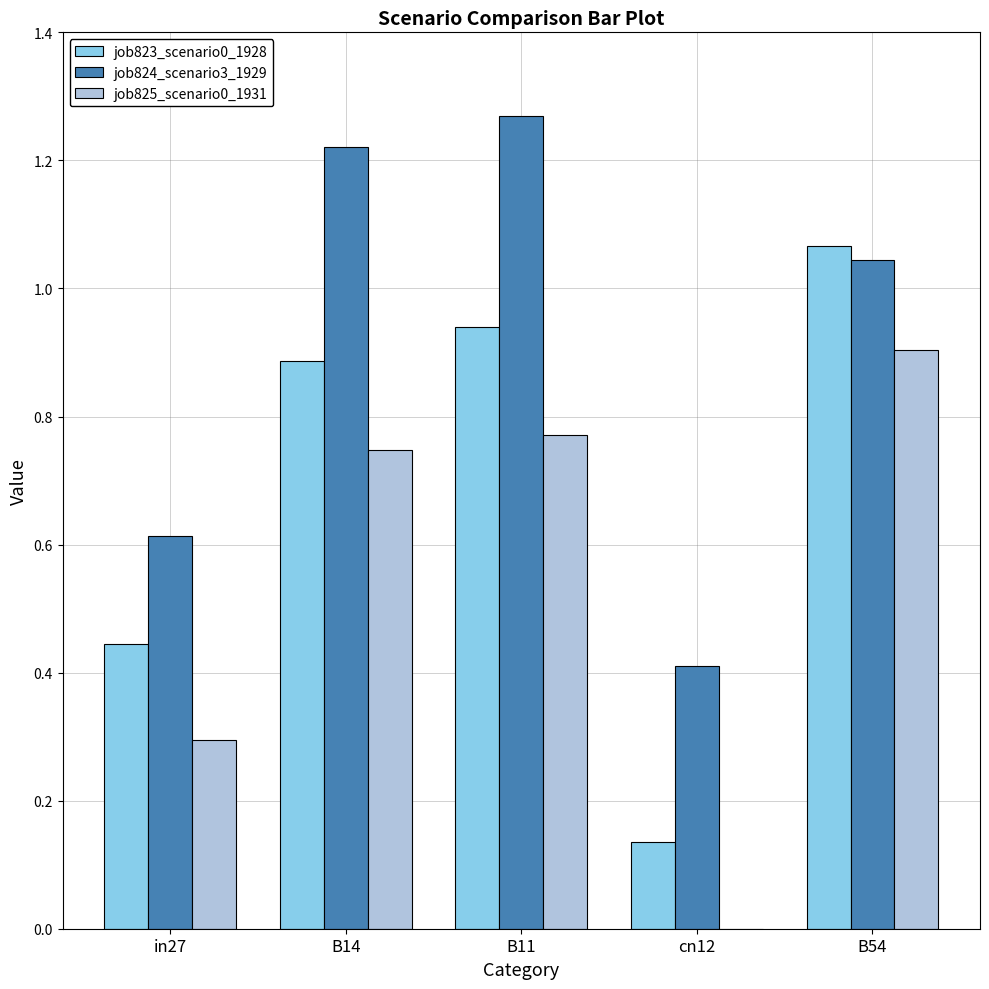

Is the value of job823_scenario0_1928 at in27 greater than the value of job825_scenario0_1931 at in27?

Yes